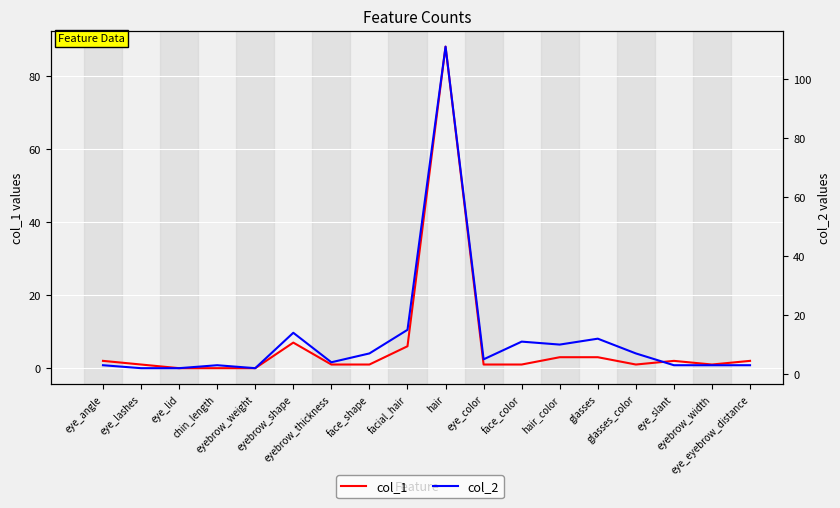

What are all the series names shown in the legend?

col_1, col_2